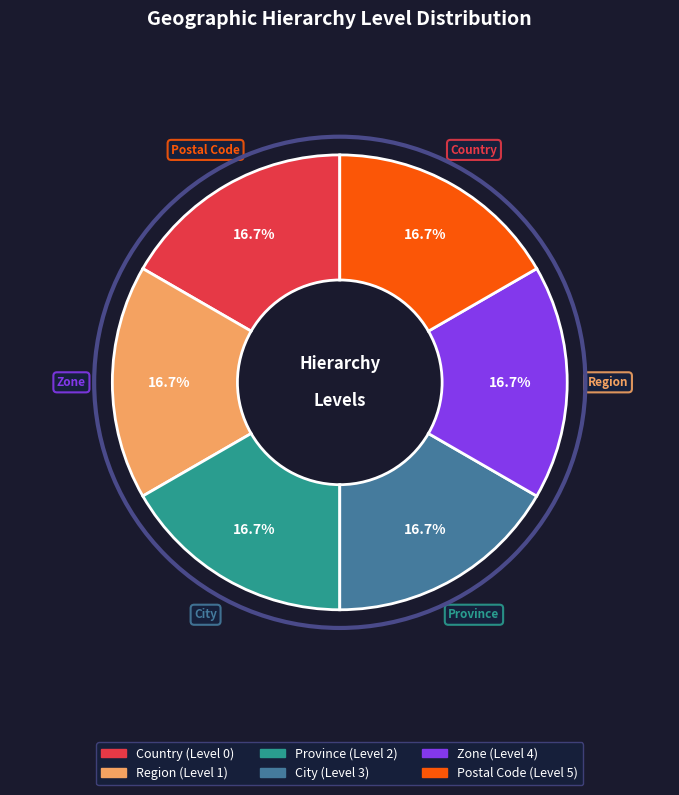

Is there a majority slice in this chart?

No